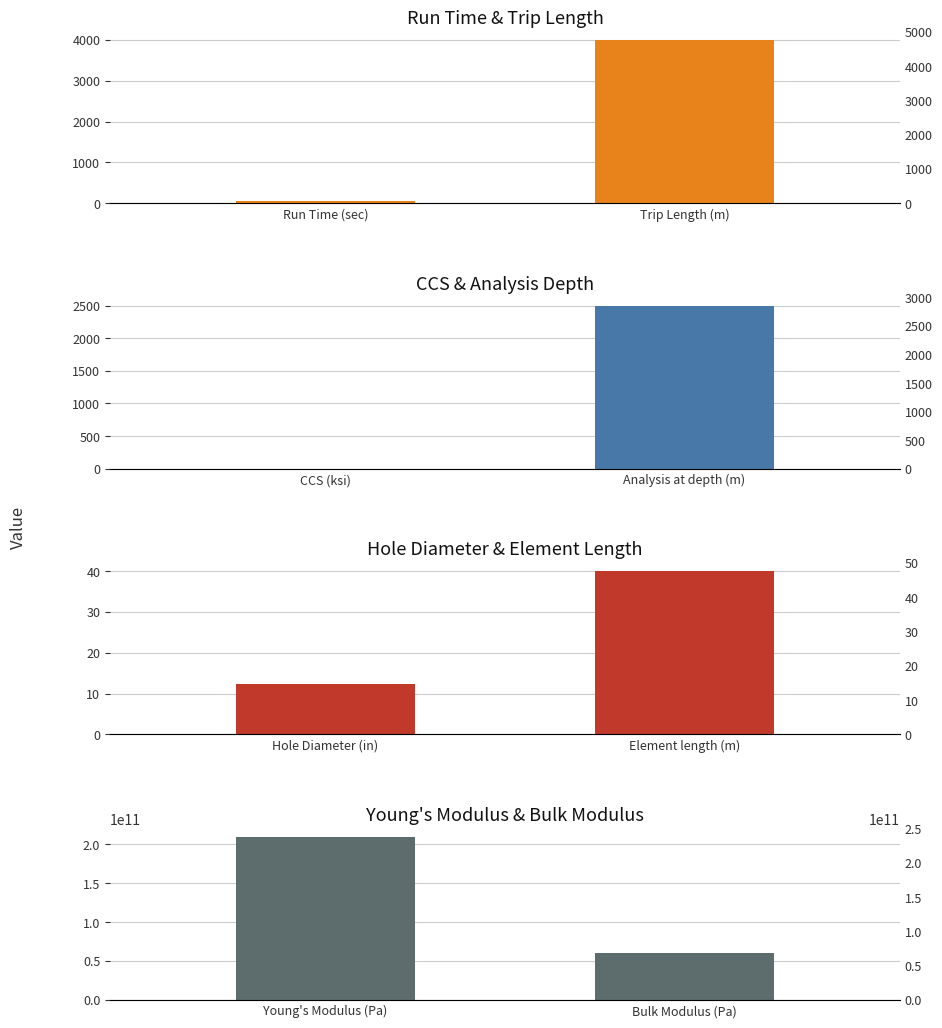

Are the bars horizontal?

No